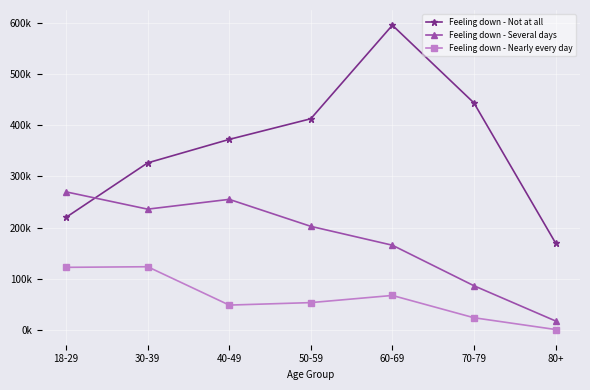

Is this an area chart (filled region under the line)?

No